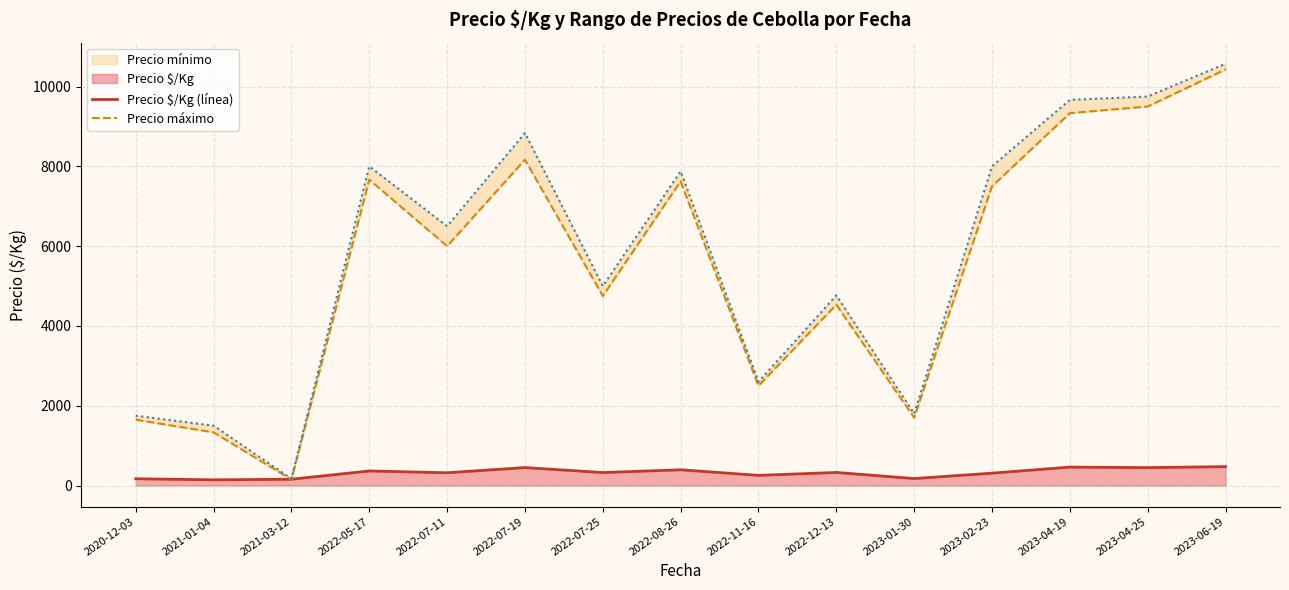

Which category has the highest value in the Precio $/Kg (línea) series?

2023-06-19